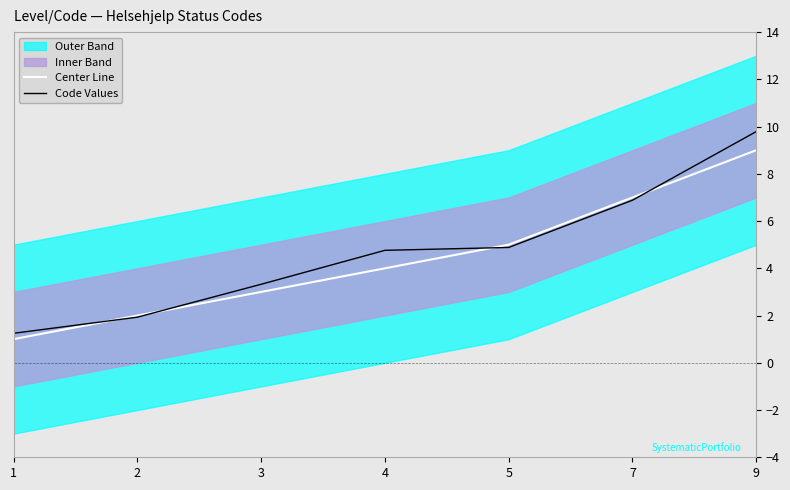

True or false: Code Values has more than 0 interior local peaks.

False